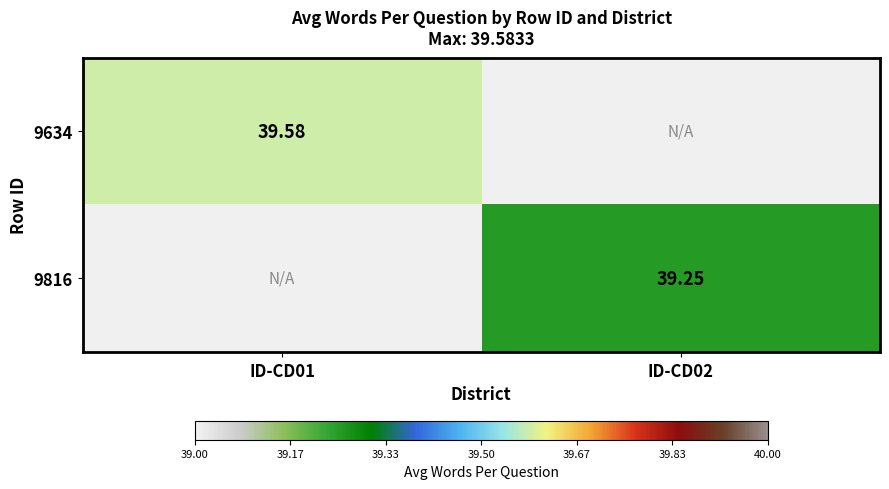

What is the minimum value shown in the chart?

39.2